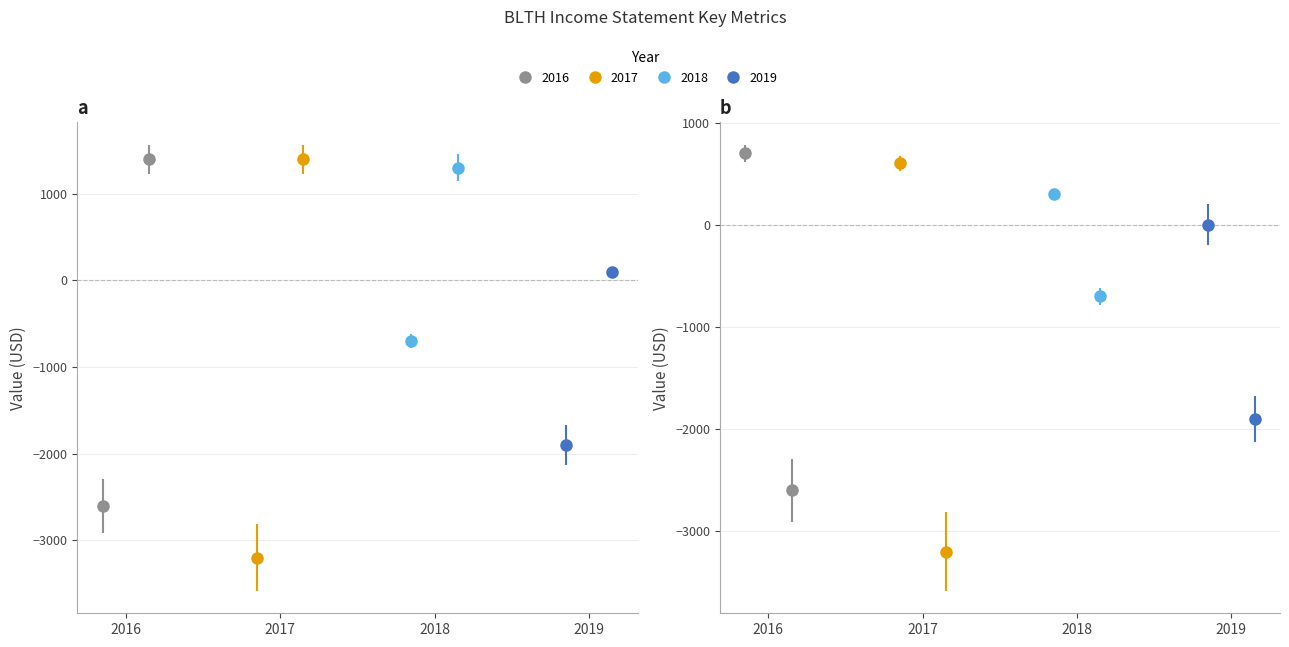

Rank the series at Net Income from highest to lowest value.

2018-12-31, 2019-12-31, 2016-12-31, 2017-12-31